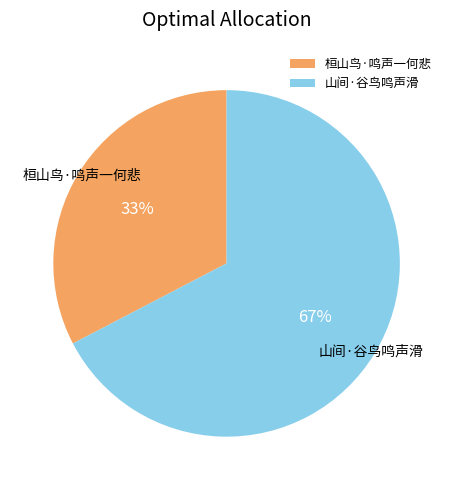

The 桓山鸟·鸣声一何悲 slice represents 42% of the pie. True or false?

False